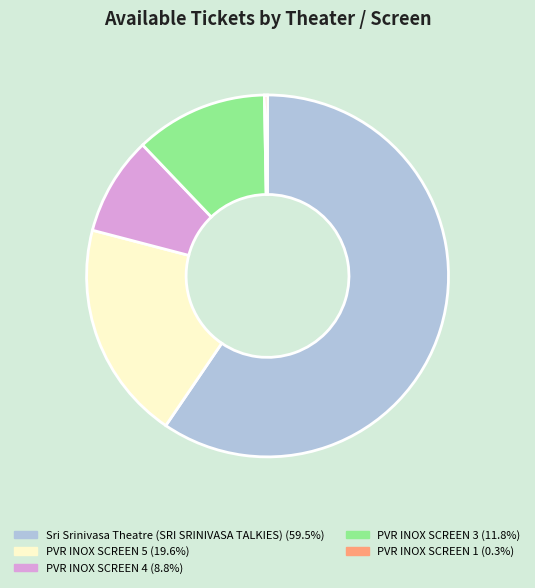

Is there any slice that represents more than half of the pie?

Yes